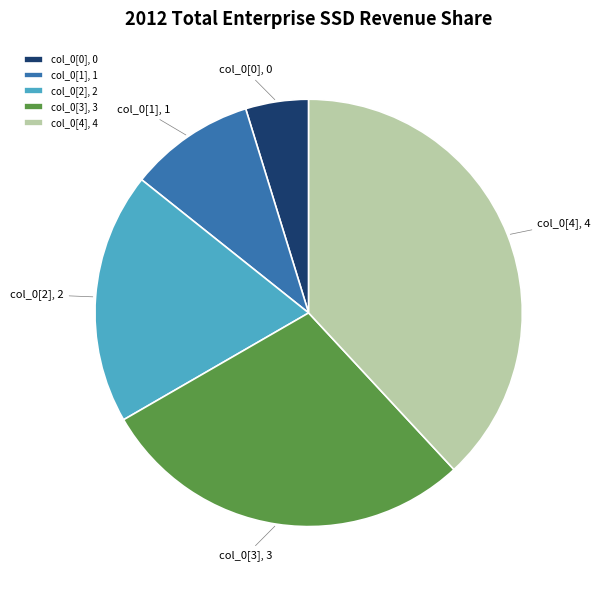

Is the sum of col_0[3], 3 and col_0[4], 4 greater than half?

Yes